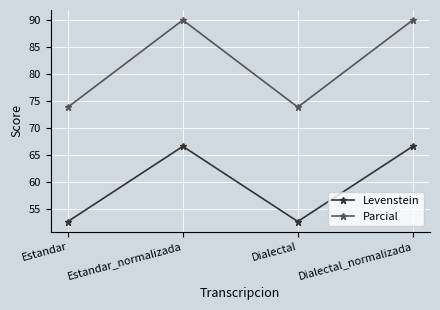

How many interior local valleys does the Parcial series have?

1